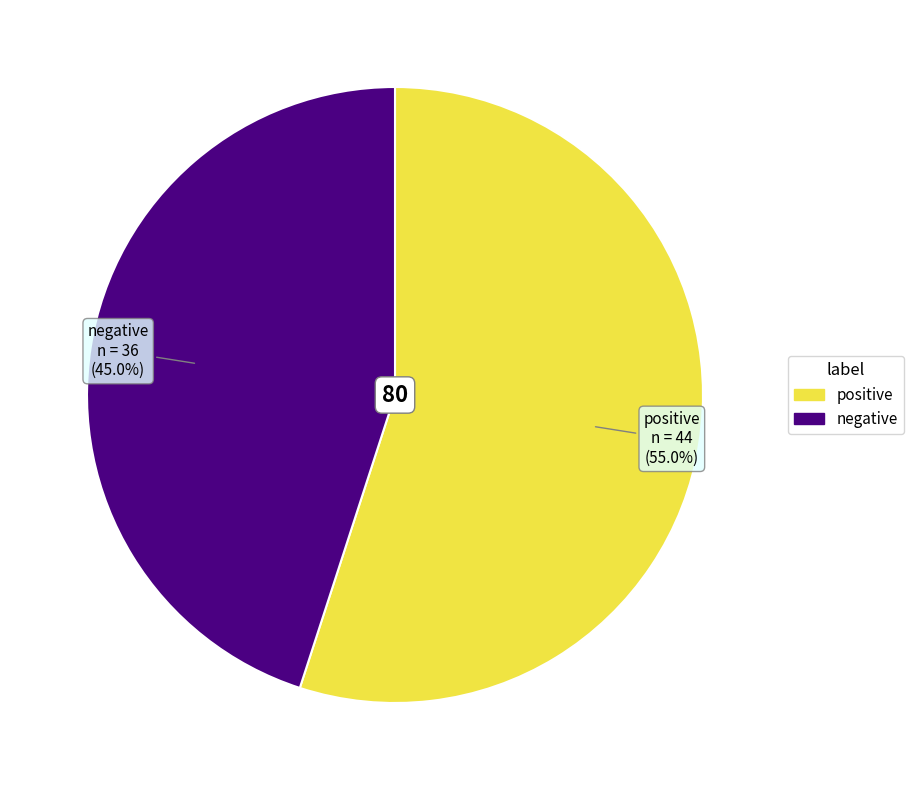

To the nearest percent, what is the difference between the largest and smallest slice percentages?

10%